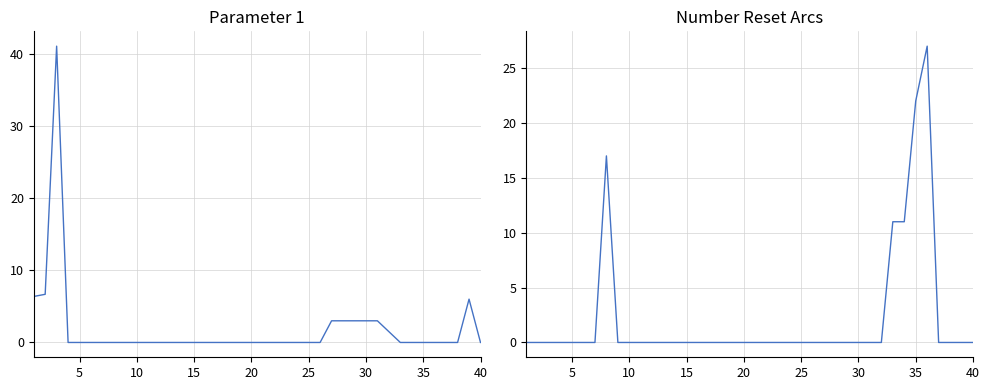

How many data points in Parameter 1 are above 0?

10